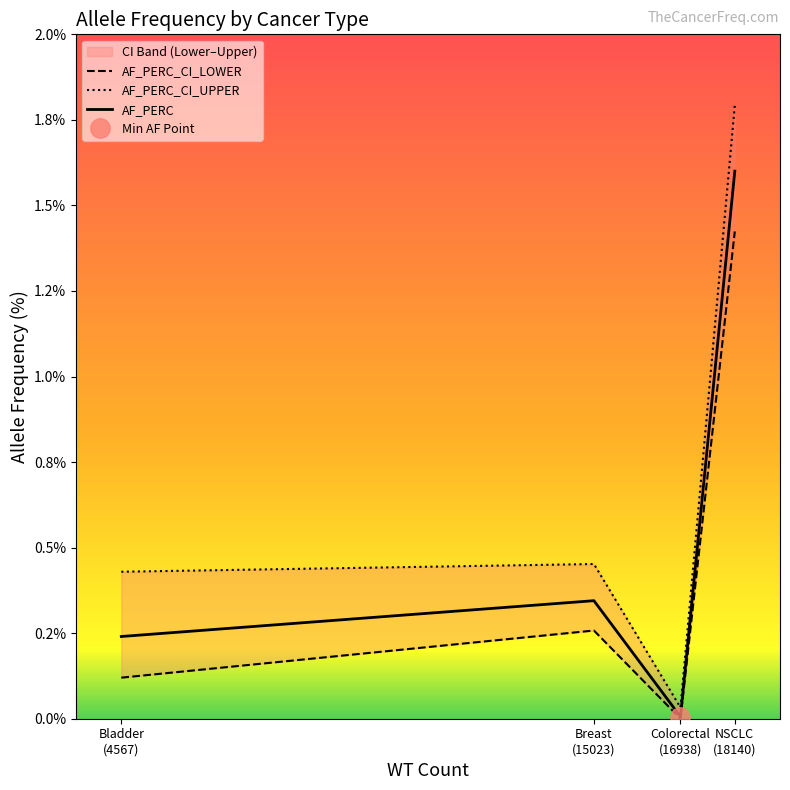

Count the number of data series in this chart.

3